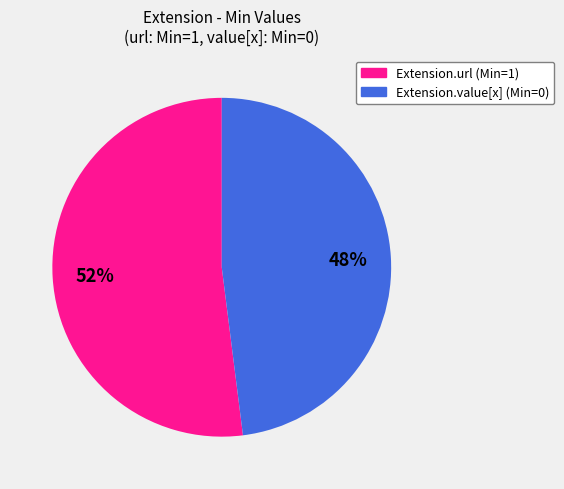

Is it true that Extension.url is 99% of the pie?

False